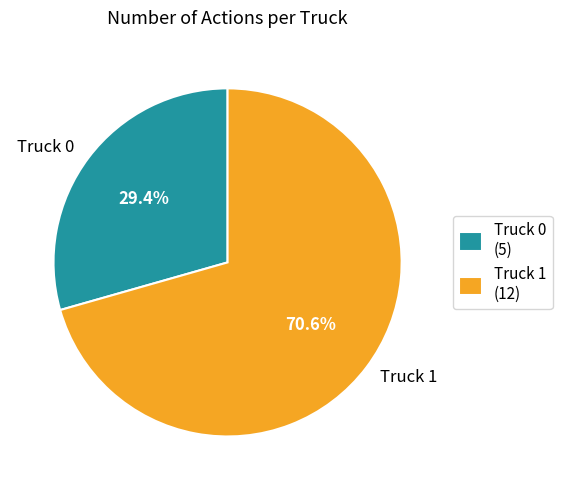

What is the total percentage of Truck 0 and Truck 1?

100.0%